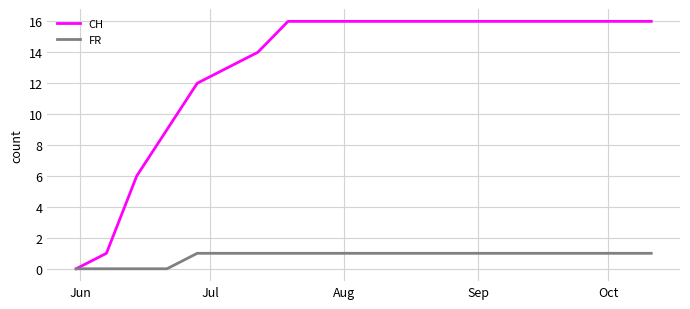

What is the highest value of the CH series?

16